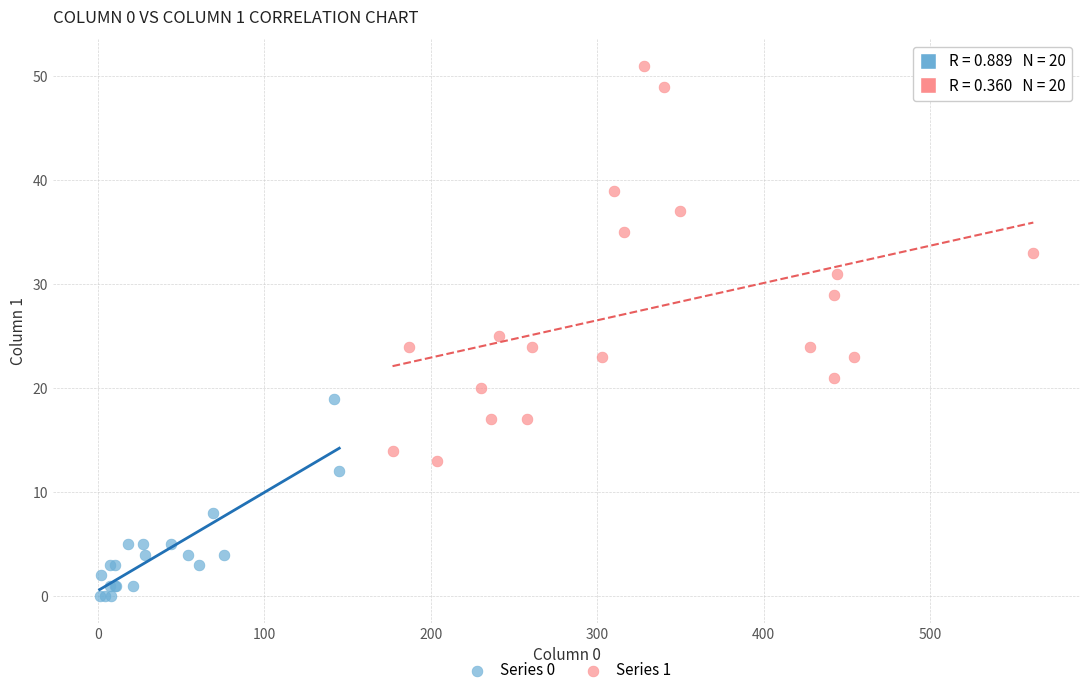

Which series contains the highest Y value?

Series 1